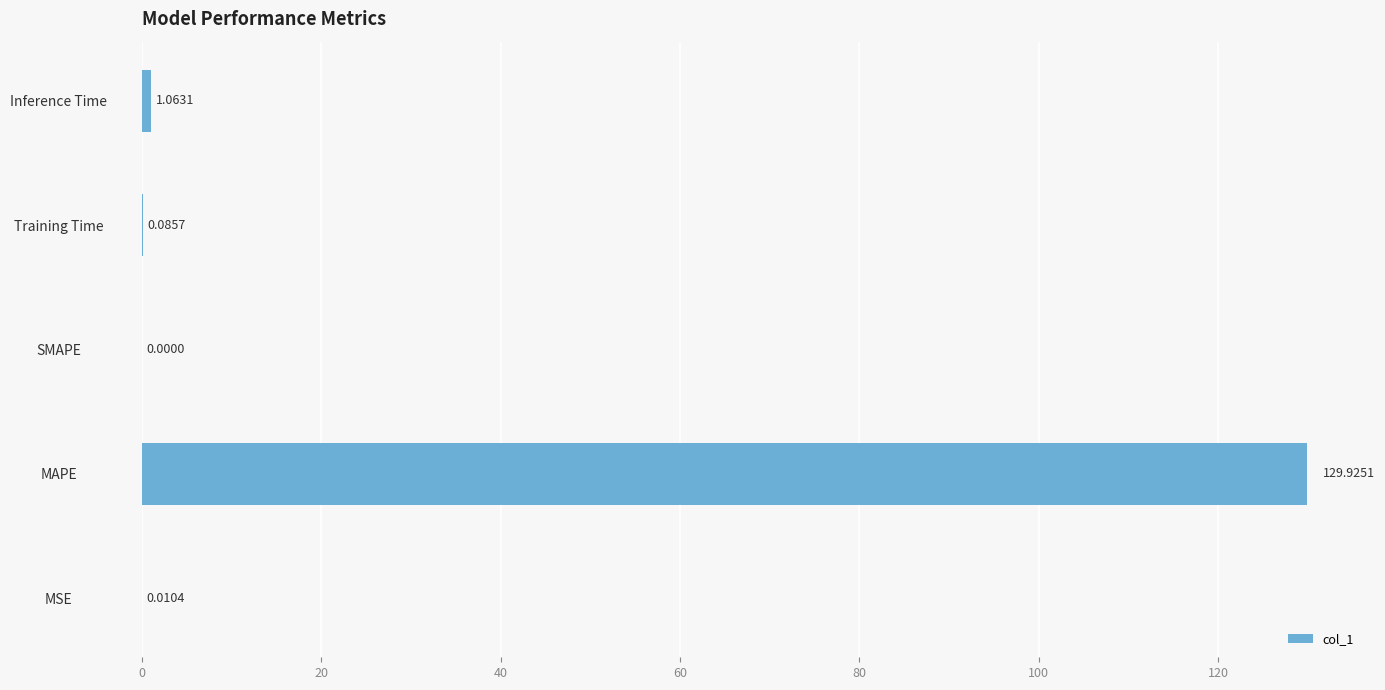

What is the greatest value displayed?

129.9